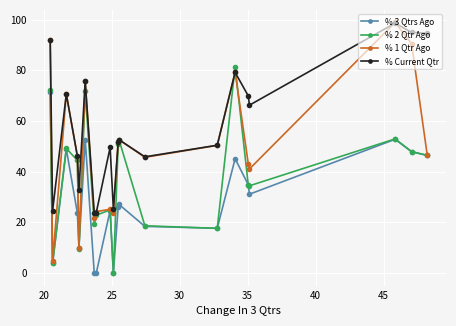

Which series has the largest total across all categories?

% Current Qtr